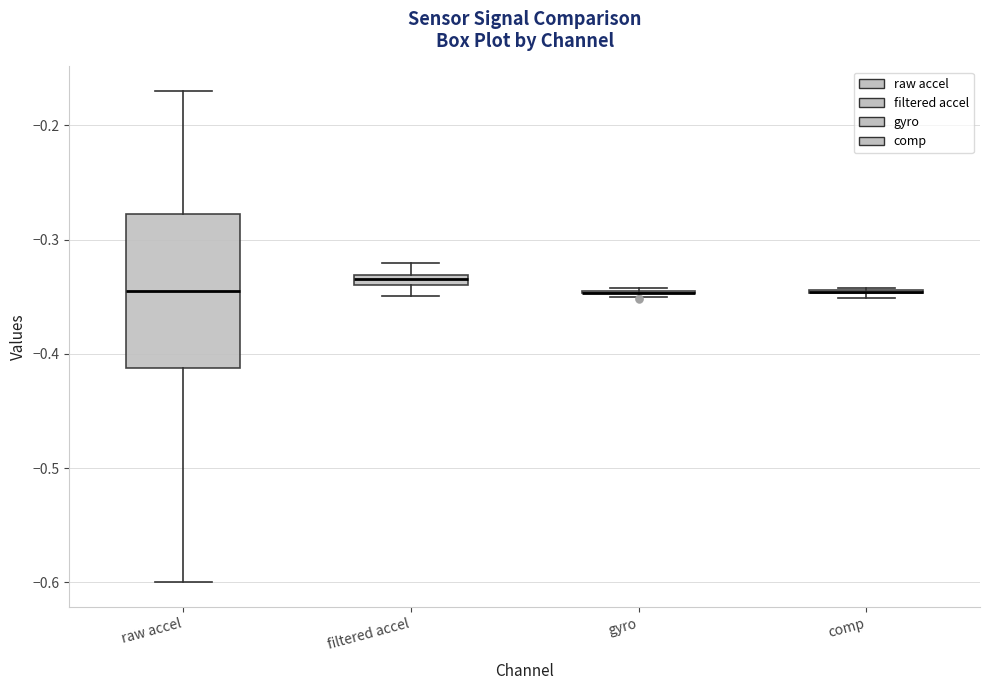

Comparing the boxes themselves (not the whiskers), which one is the tallest?

raw accel